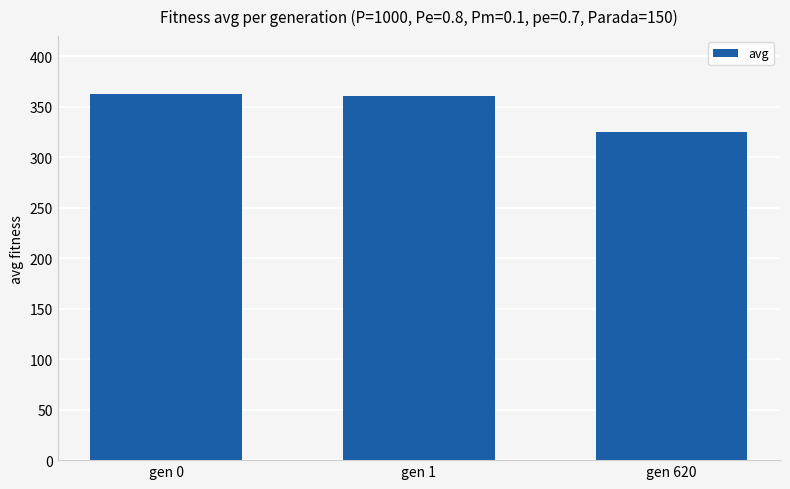

Approximately how many times larger is the value at gen 0 compared to gen 620?

1.1